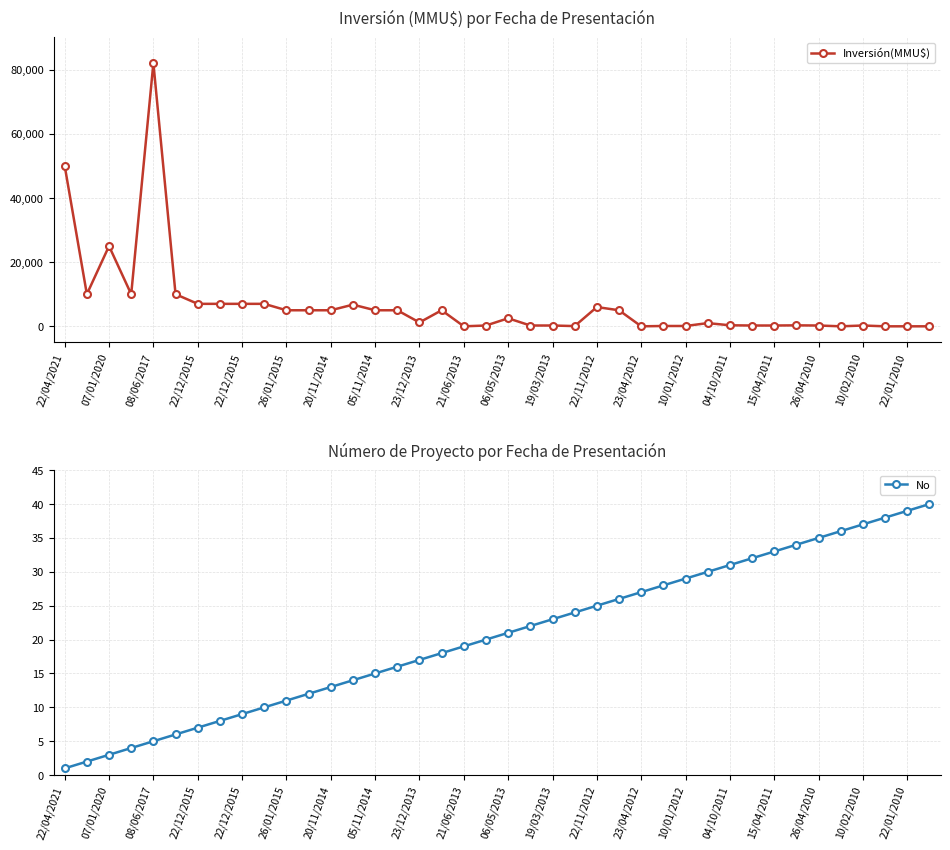

Rank the series by their maximum value, from lowest to highest.

No, Inversión(MMU$)